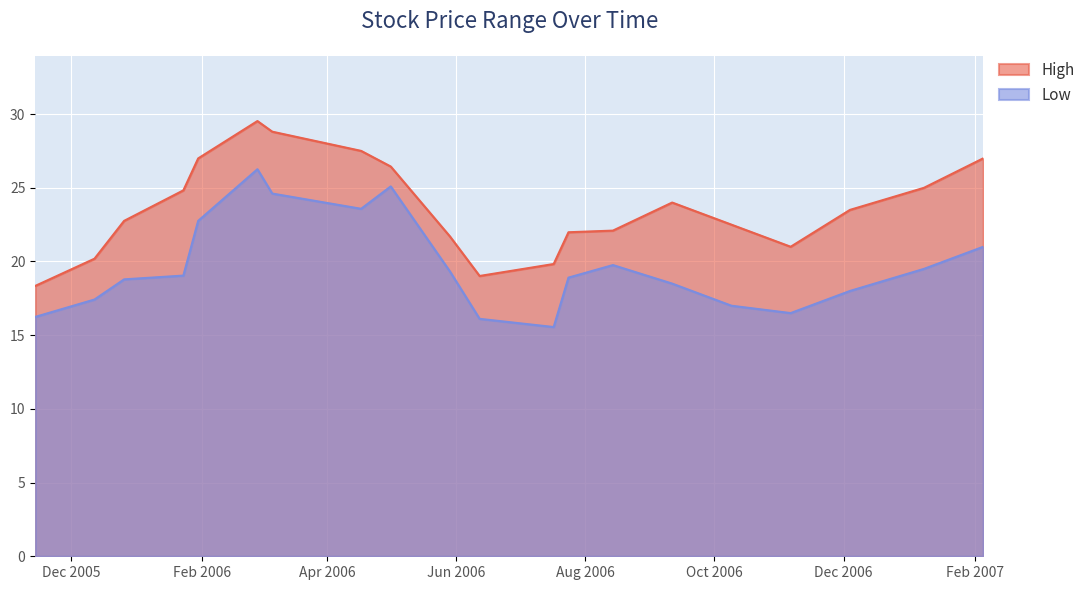

Where is the first local maximum for High?

2006-02-27